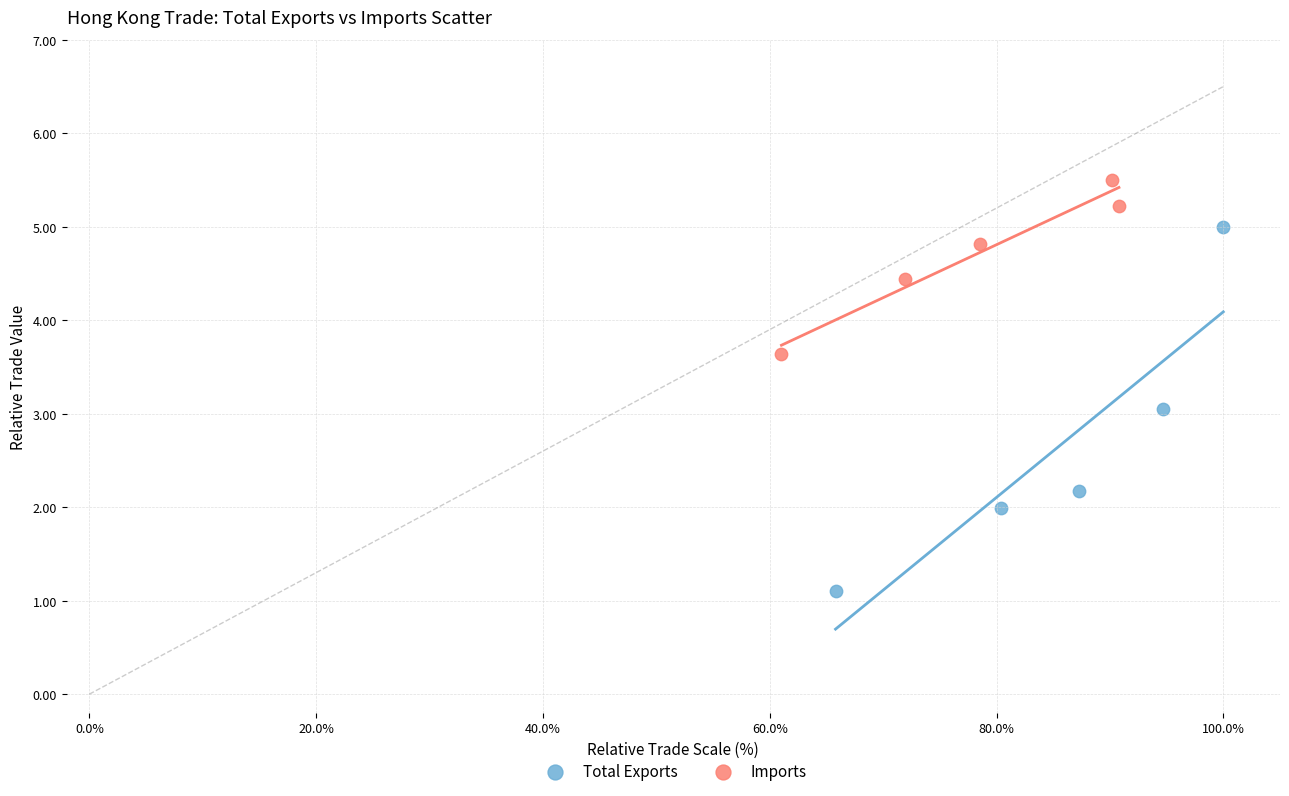

What are all the series names shown in the legend?

Total Exports, Imports